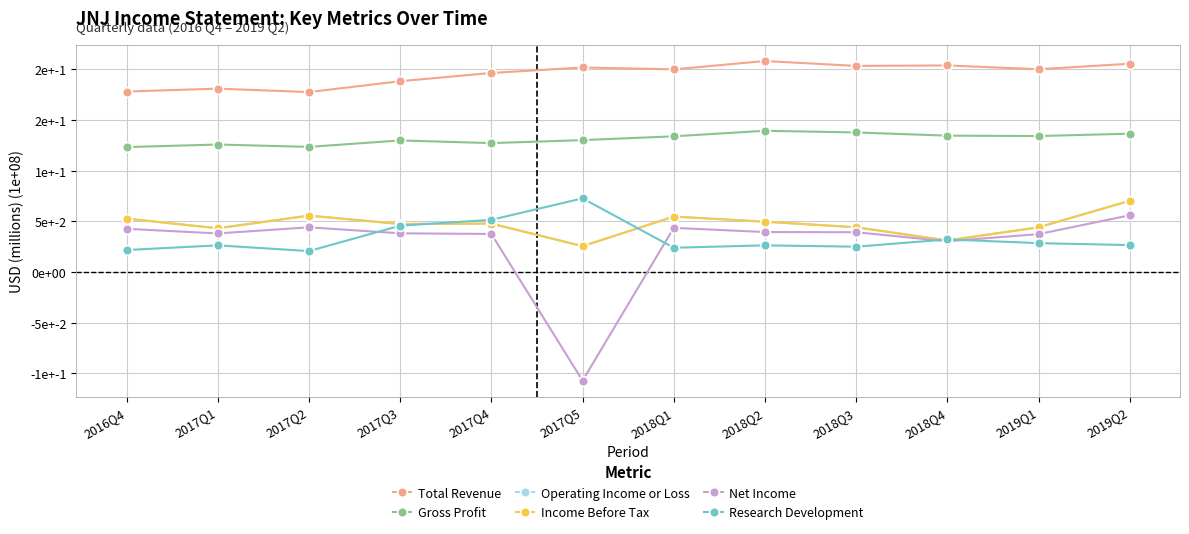

Which category has the lowest value in the Total Revenue series?

2017Q2